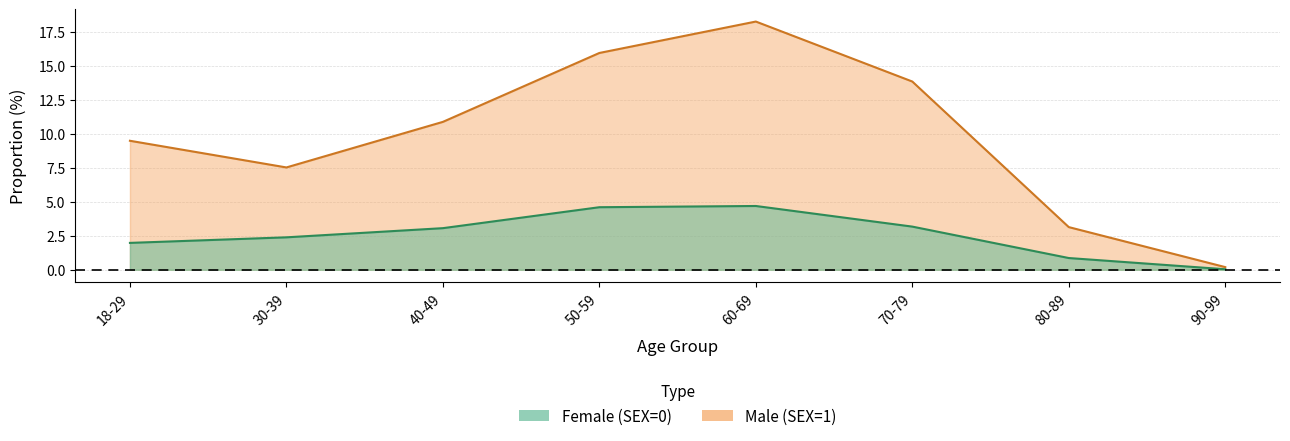

True or false: Male (SEX=1) has a value of 7.5 at 30-39.

True